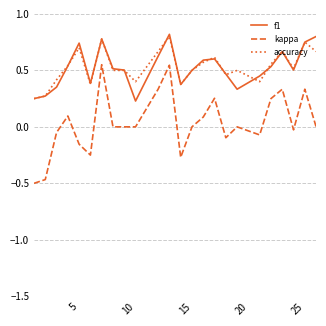

How many series are shown in this chart?

3